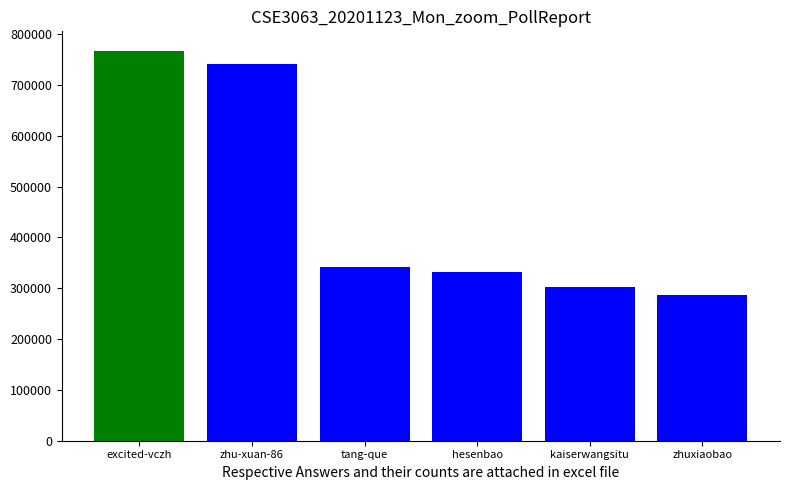

List the labels in order of value, largest first.

excited-vczh, zhu-xuan-86, tang-que, hesenbao, kaiserwangsitu, zhuxiaobao